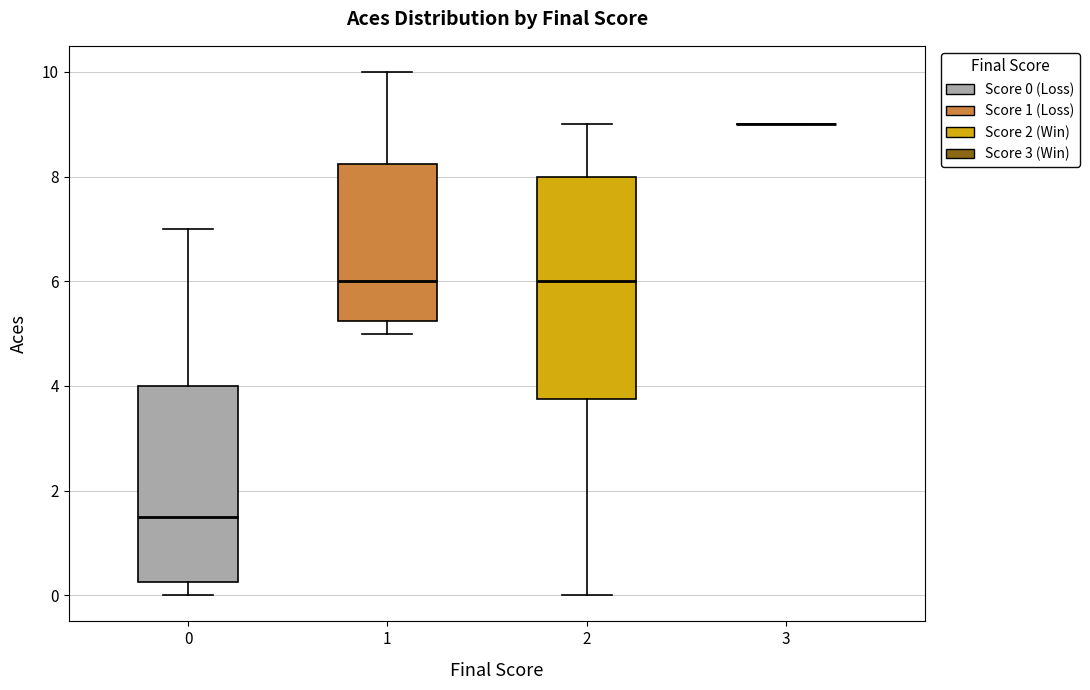

Comparing the boxes themselves (not the whiskers), which one is the tallest?

2